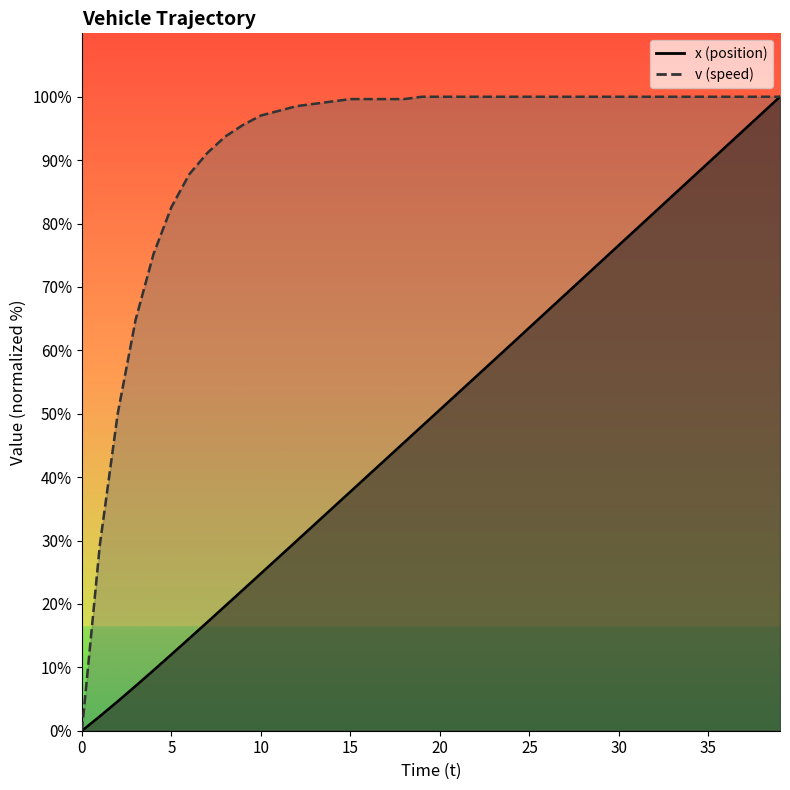

True or false: x has more than 1 interior local peaks.

False